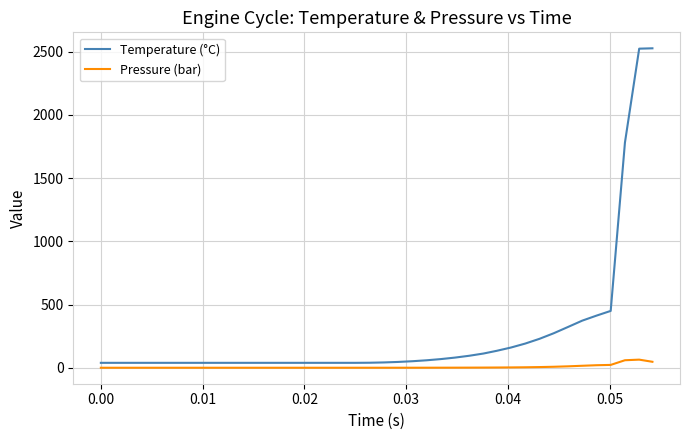

Which series has the widest spread of values?

Temperature (°C)